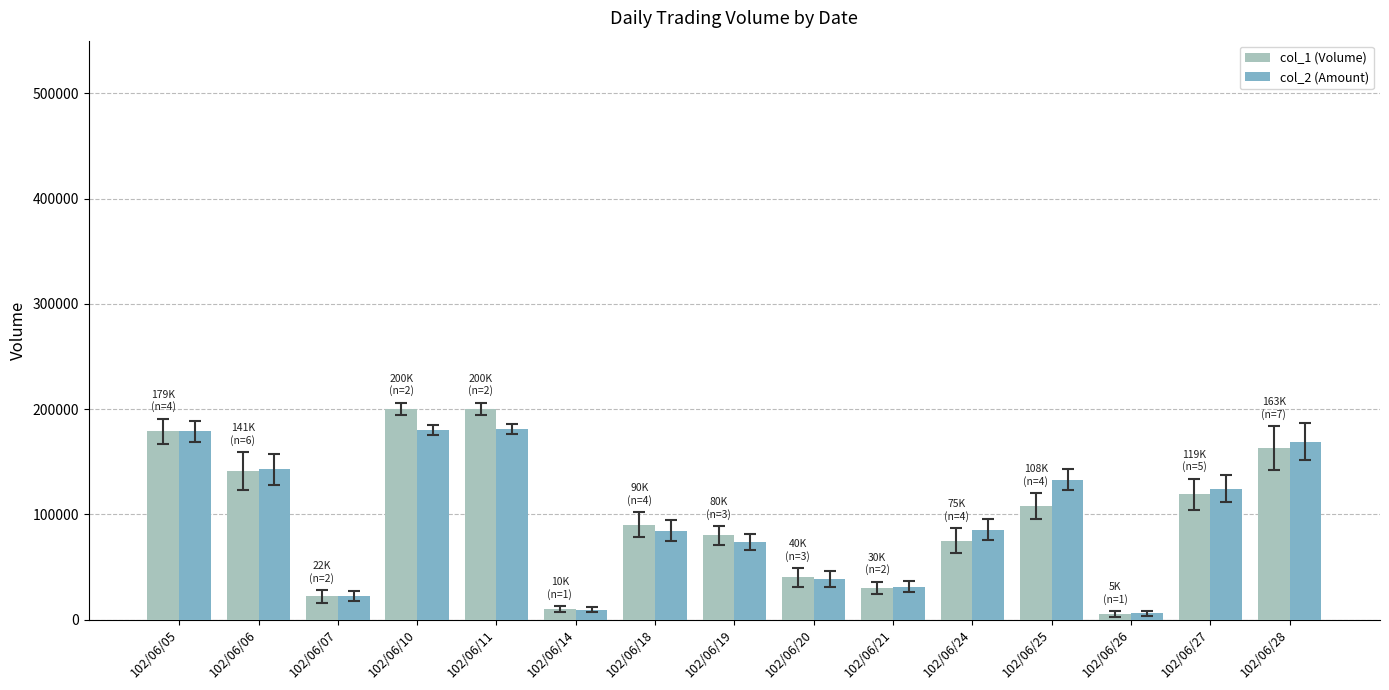

How many groups of bars are there?

15